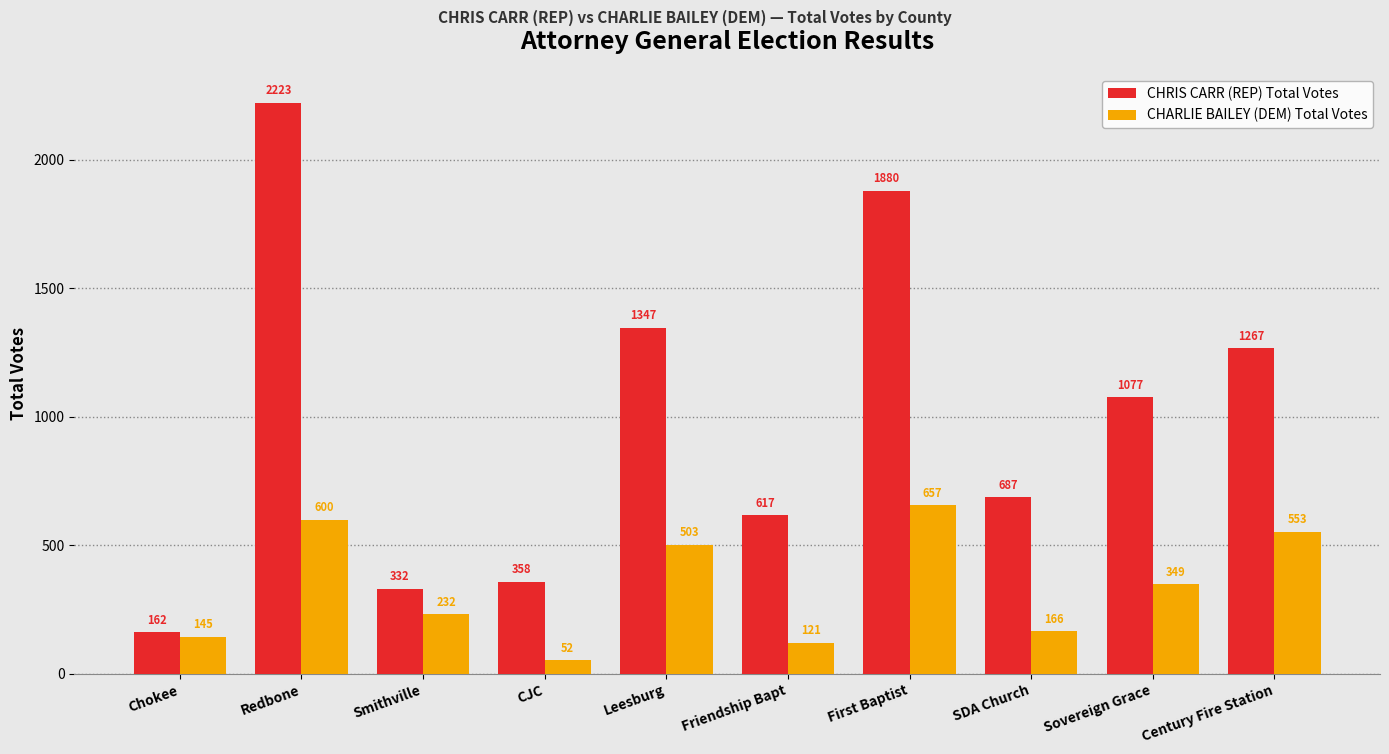

Rank the categories by CHARLIE BAILEY (DEM) Total Votes value from highest to lowest.

First Baptist, Redbone, Century Fire Station, Leesburg, Sovereign Grace, Smithville, SDA Church, Chokee, Friendship Bapt, CJC